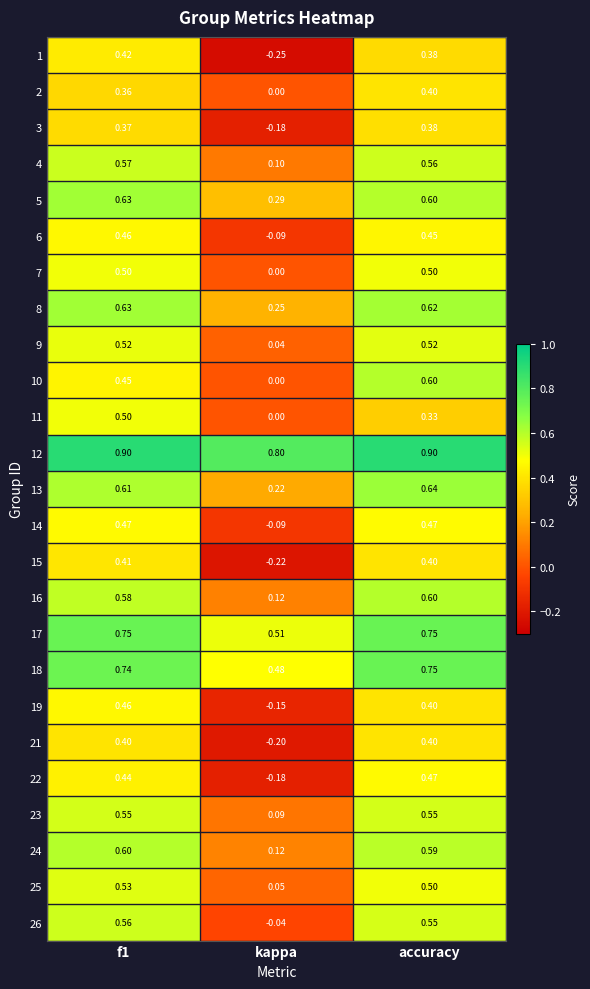

Which category has the lowest value across all series?

kappa